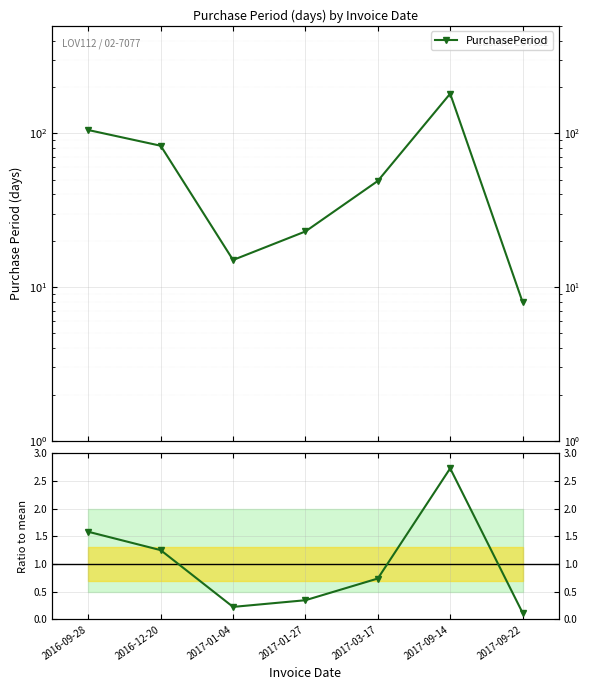

Where is the first local maximum for Ratio to mean?

2017-09-14